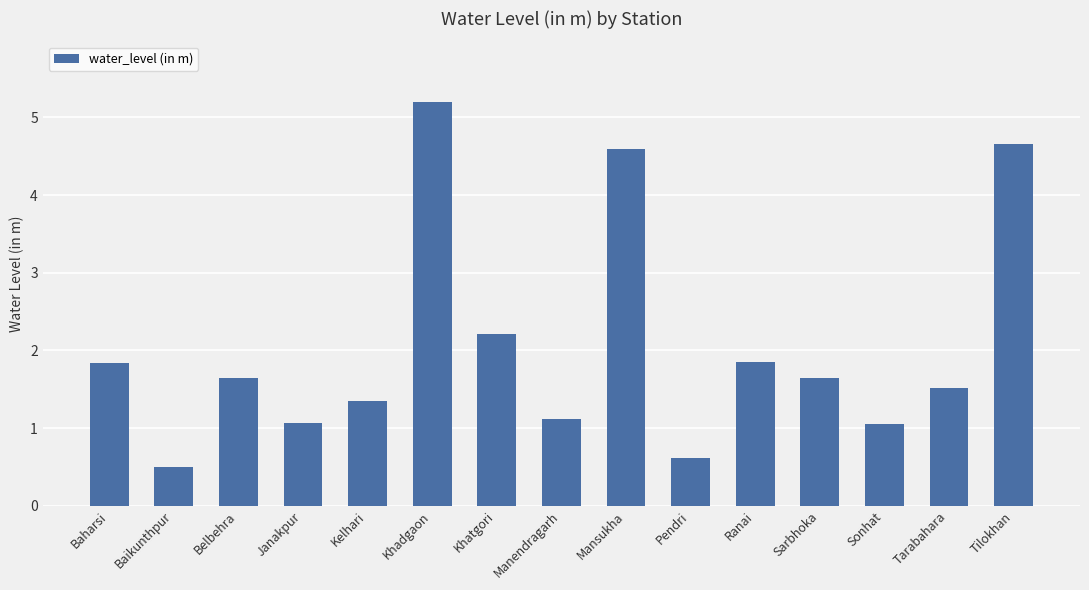

What is the ratio of the value at Belbehra to the value at Mansukha?

0.4